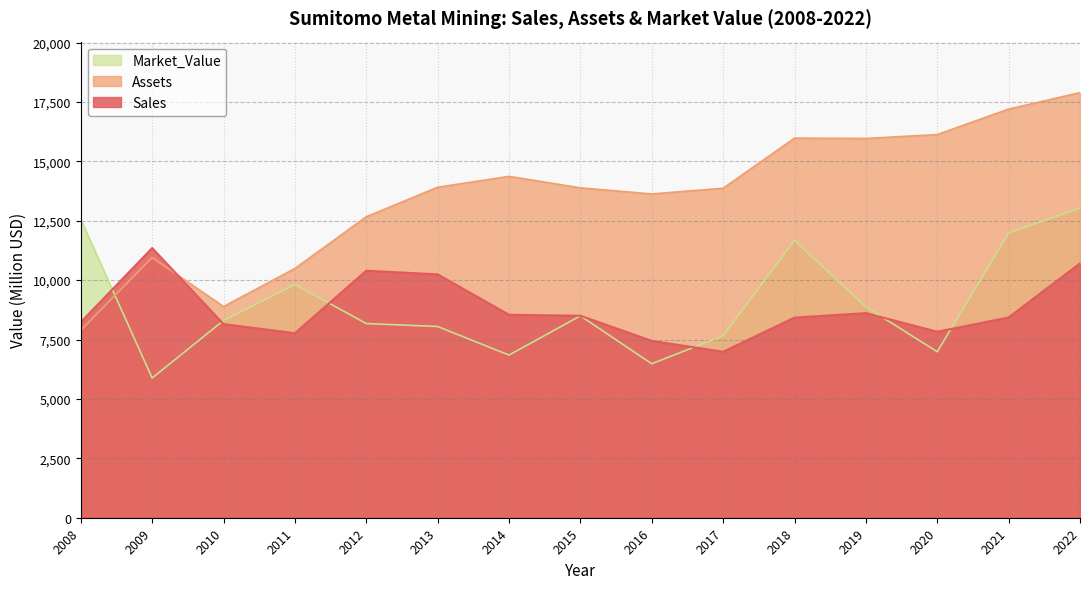

The Sales series shows 3817 at 2018. True or false?

False